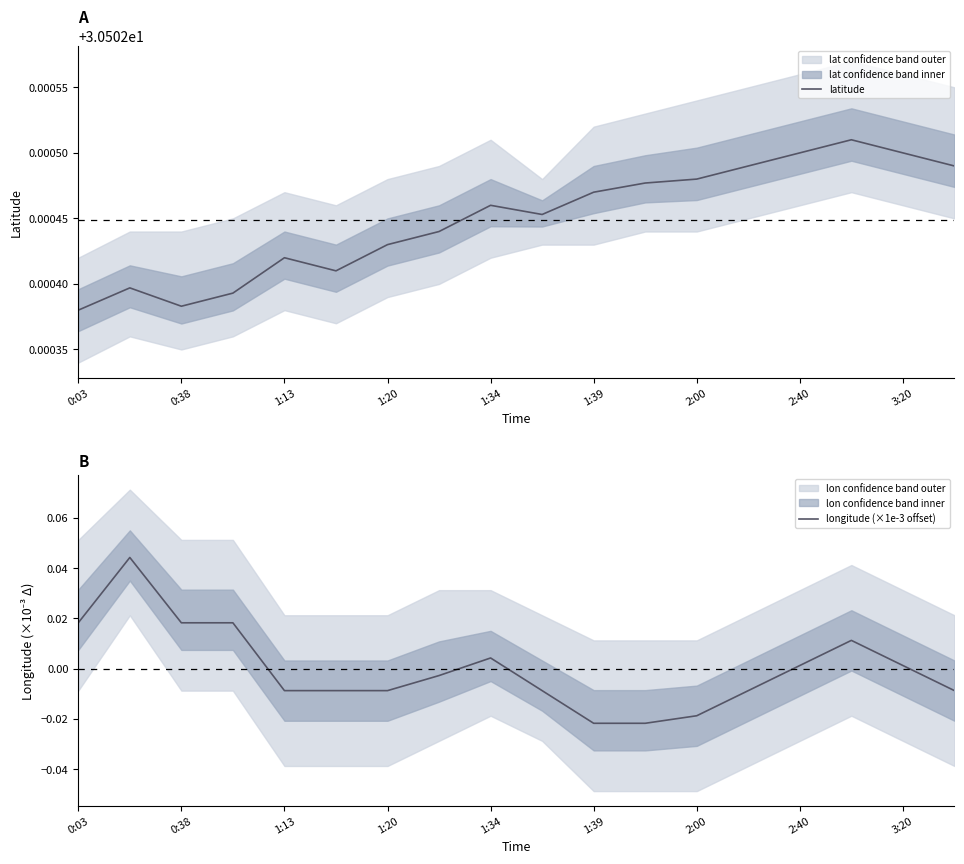

True or false: latitude has a value of 11.8 at 1:34.

False